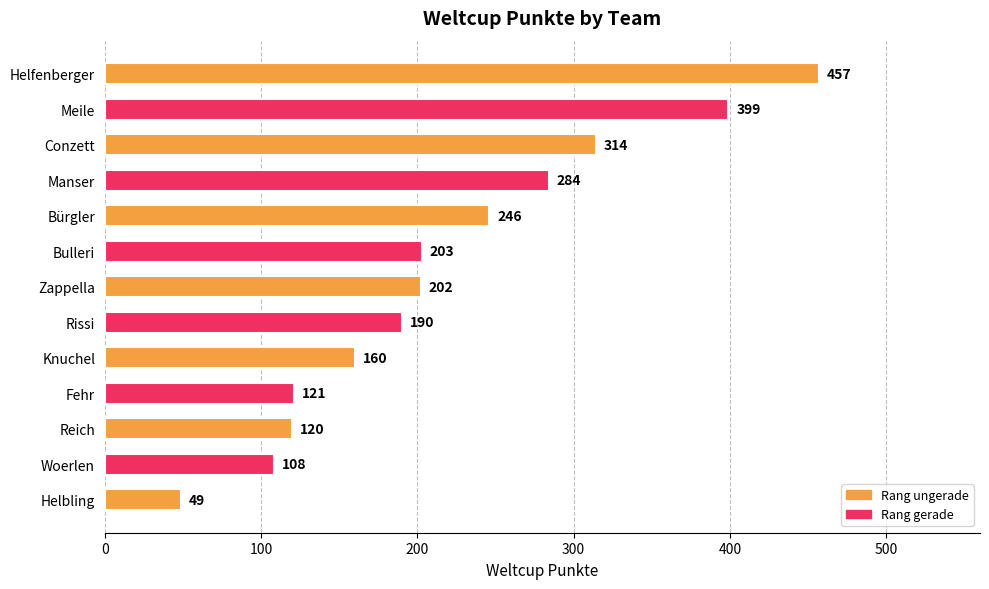

What is the sum of all values?

2853